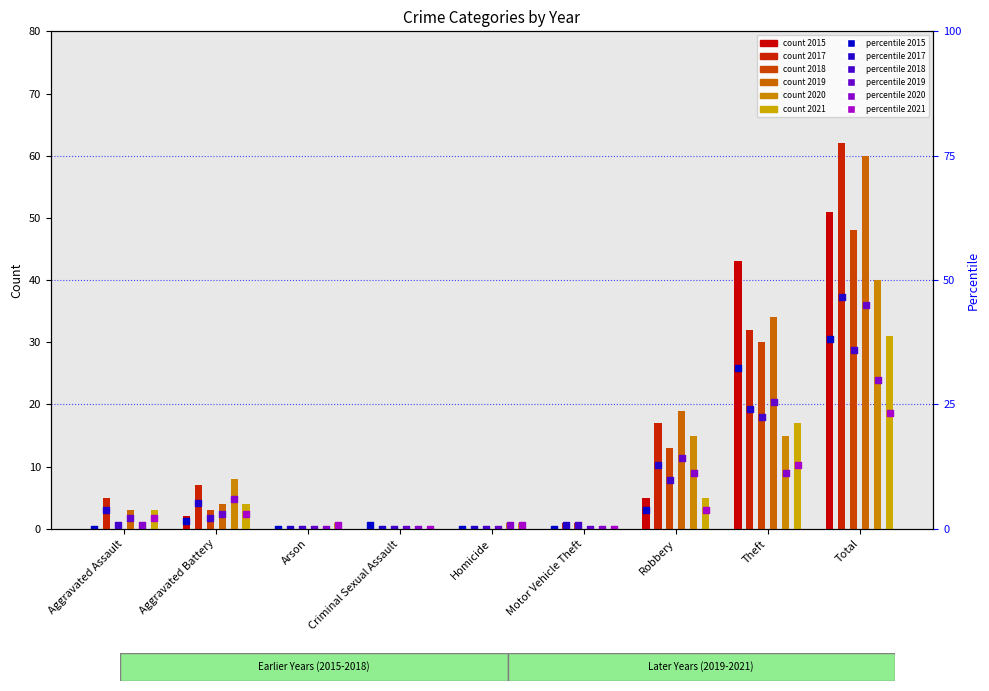

Is the value of 2019_pct at Robbery greater than the value of 2021_pct at Motor Vehicle Theft?

Yes